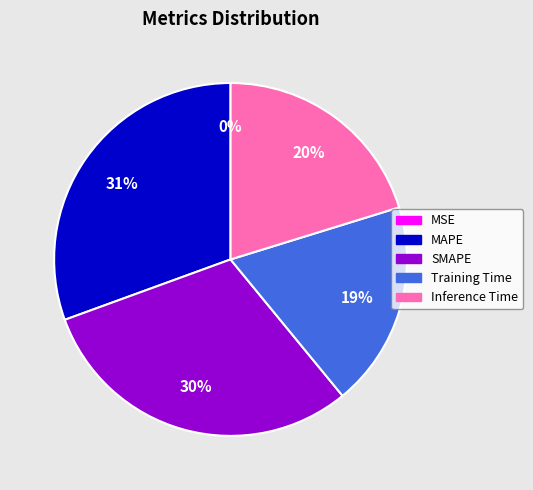

Does SMAPE account for over 50% of the chart?

No